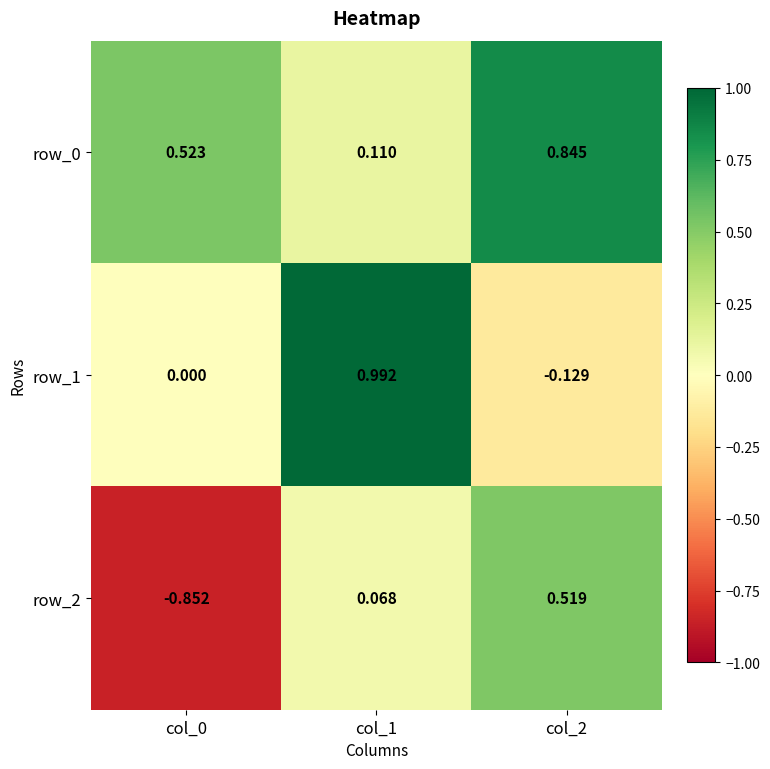

Is the value of row_1 at col_0 greater than the value of row_2 at col_1?

No